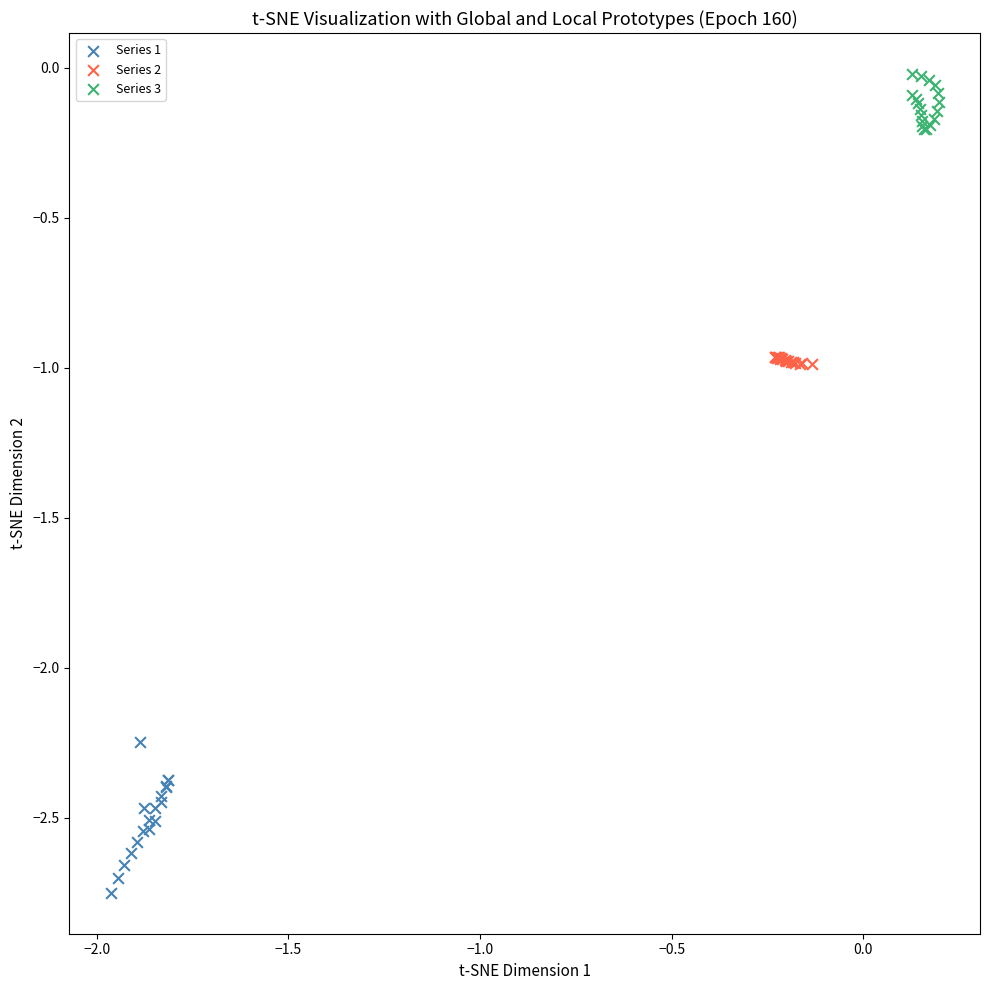

Which series has the largest Y range (max minus min)?

Series 1